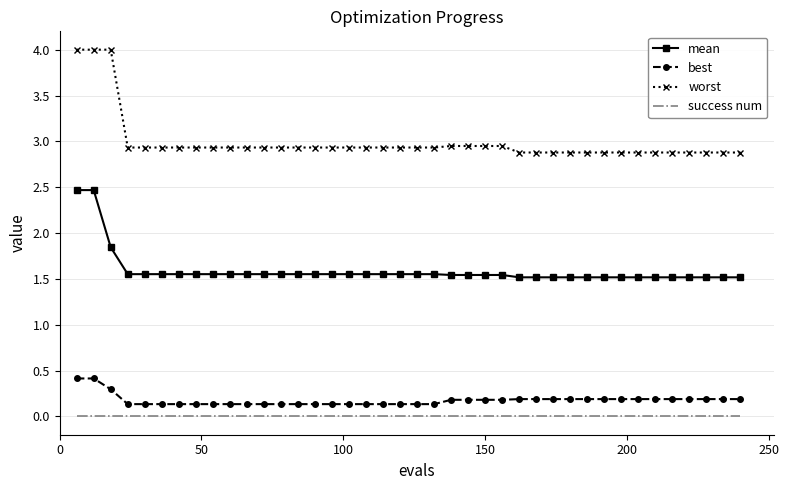

What is the maximum value shown in the chart?

4.0